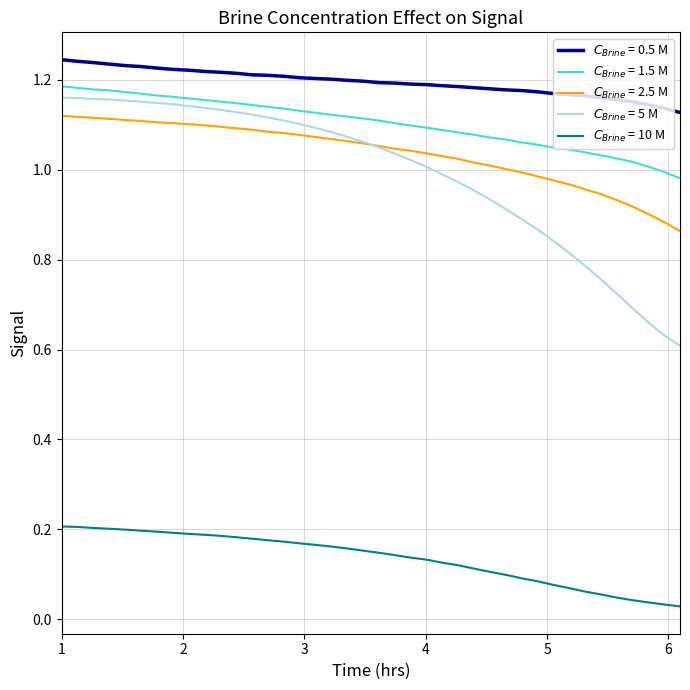

How many lines are shown in the chart?

5